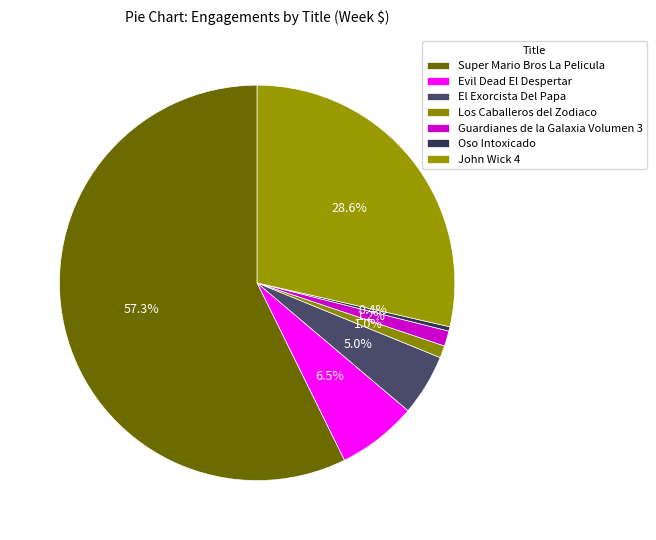

How many slices are in this pie chart?

7